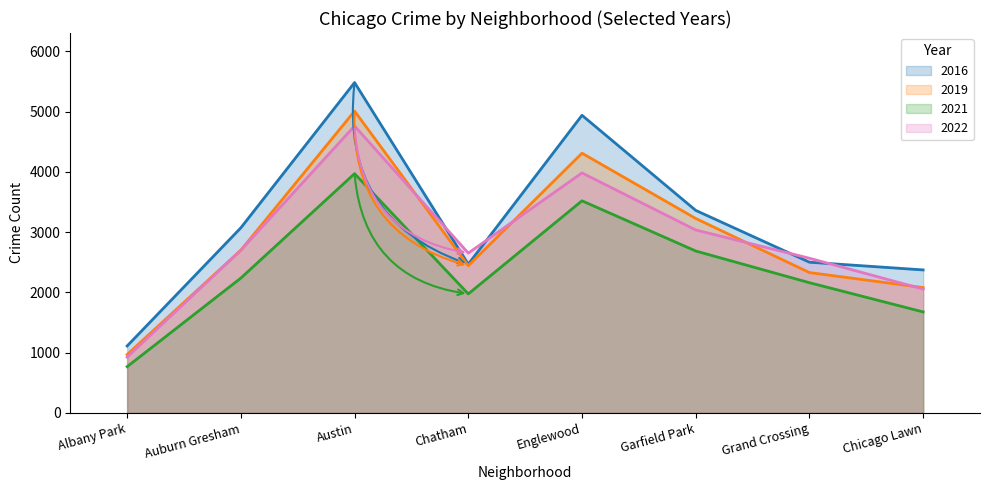

Where is 2021 nearest to the value 2368?

Auburn Gresham